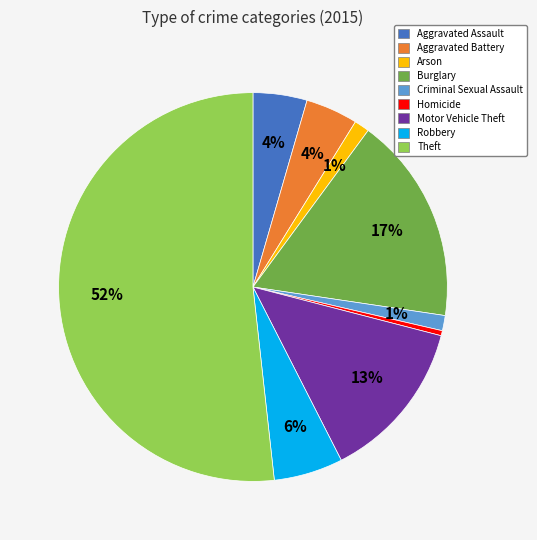

Which slice represents more than half of the pie?

Theft